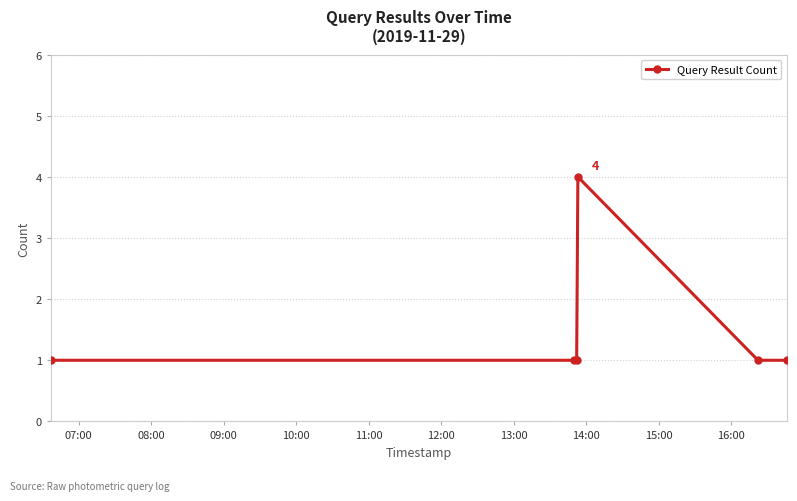

Reading left to right, what are all the values shown in this chart?

1	1	1	4	1	1